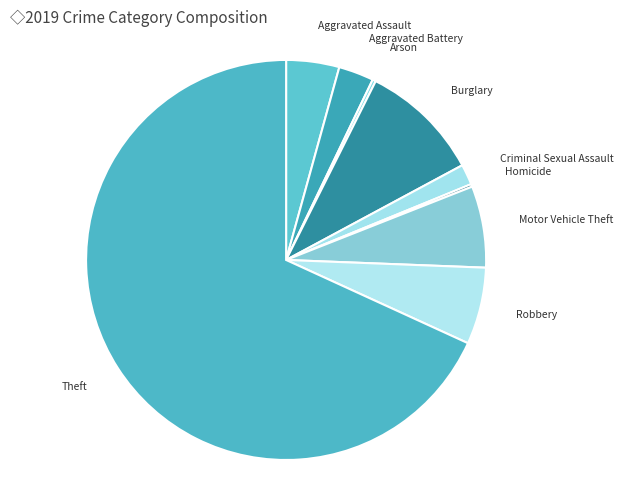

Count the number of slices in the pie.

9